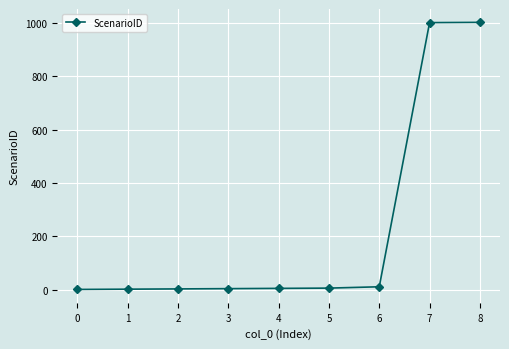

True or false: the data shows 1 at 0.

True